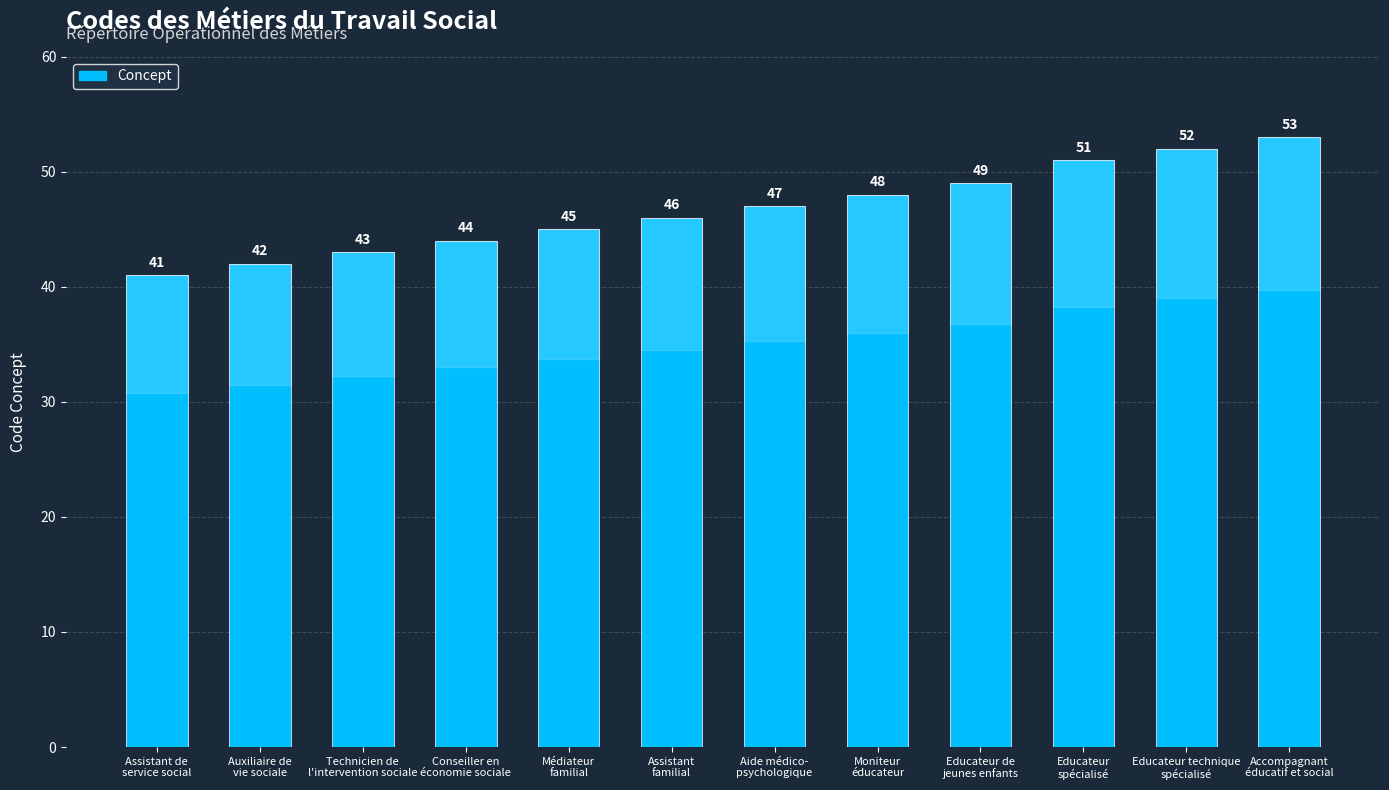

Which category has the highest value across all series?

Accompagnant
éducatif et social